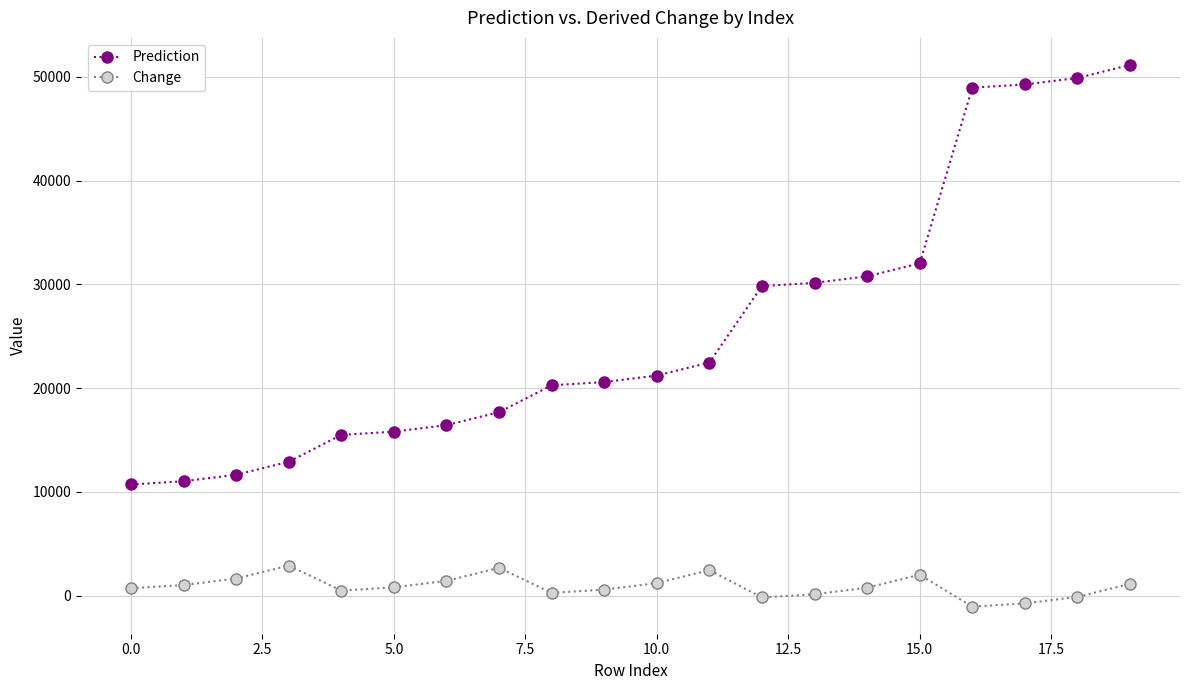

What are all the series names shown in the legend?

Prediction, Change